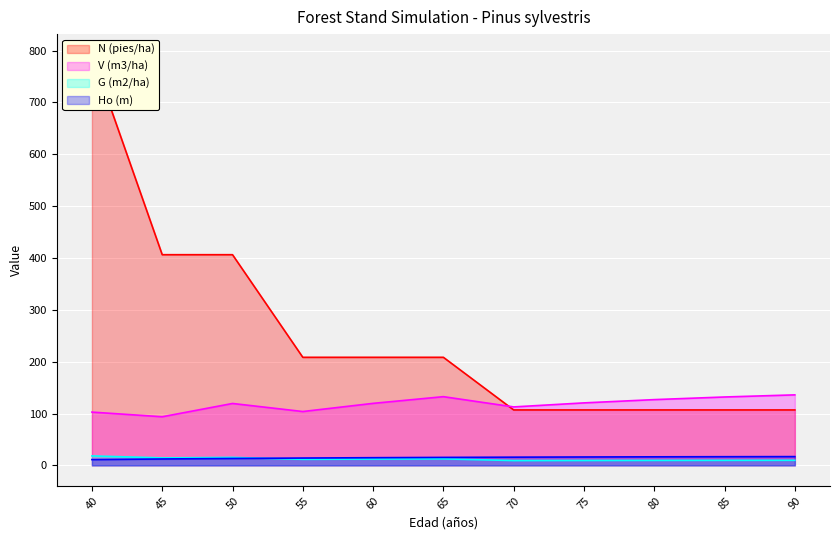

In V (m3/ha), how many points are higher than both neighbors (excluding endpoints)?

2